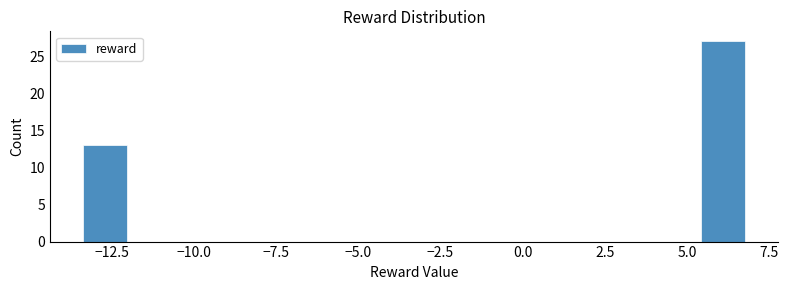

Around what value on the x-axis is the tallest bar? Give the approximate position of its centre, as read against the axis.

6.0